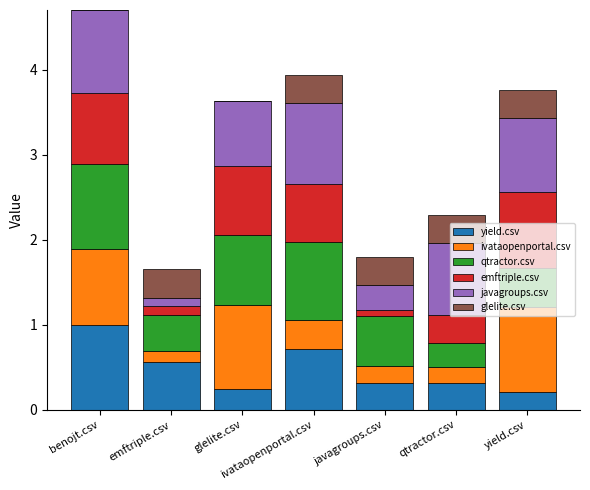

Which category has the highest value in the yield.csv series?

benojt.csv